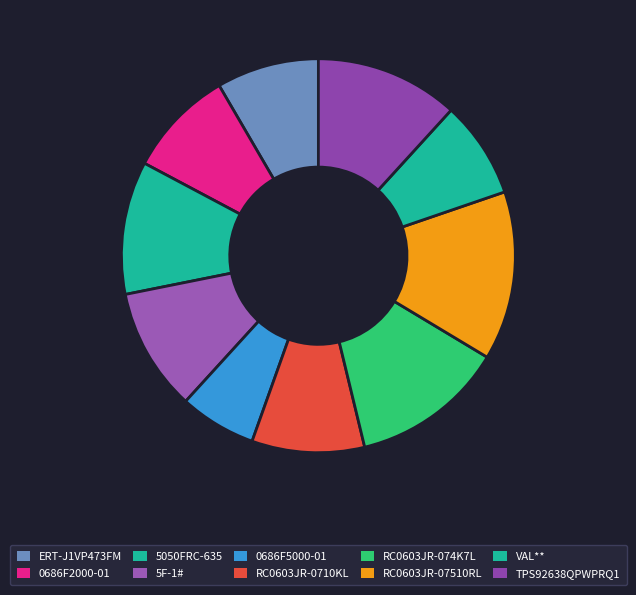

How many segments does this pie chart have?

10